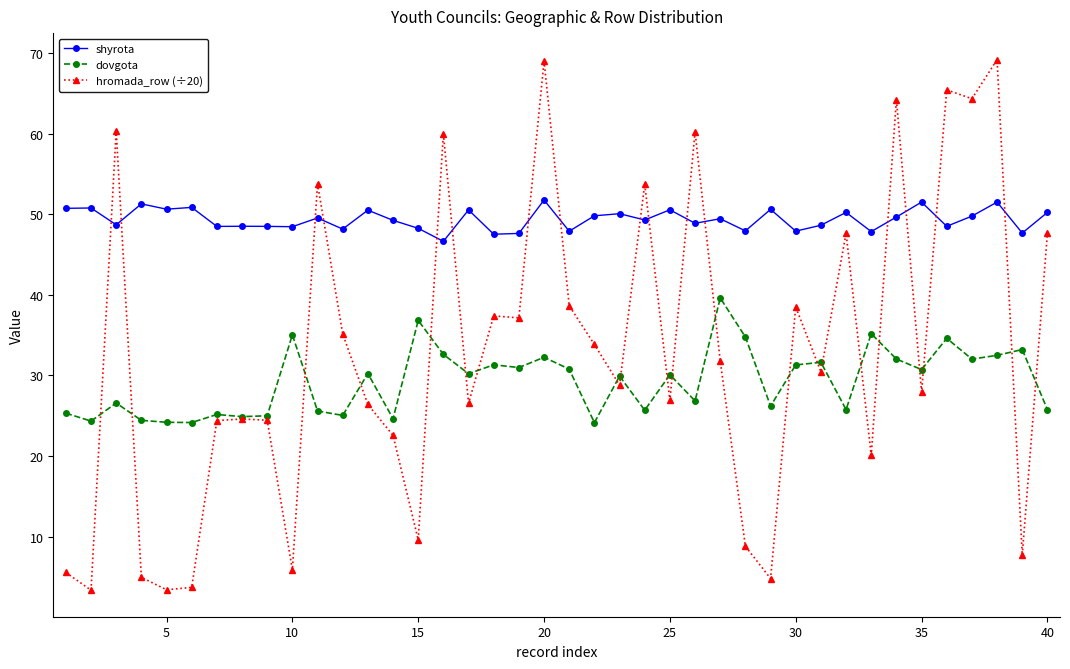

Does the chart have visible grid lines?

No